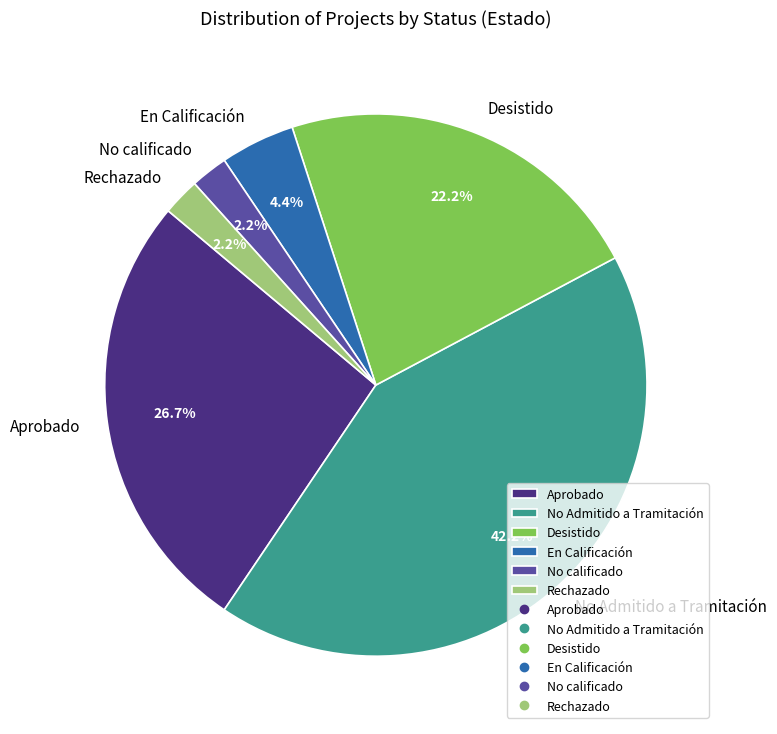

Do No Admitido a Tramitación and En Calificación together represent more than half of the pie?

No